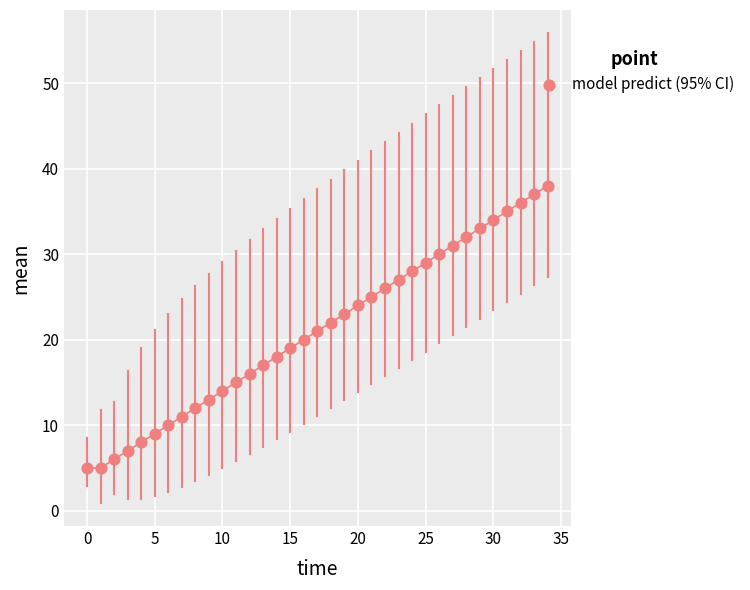

What is the range of Y values (max minus min)?

33